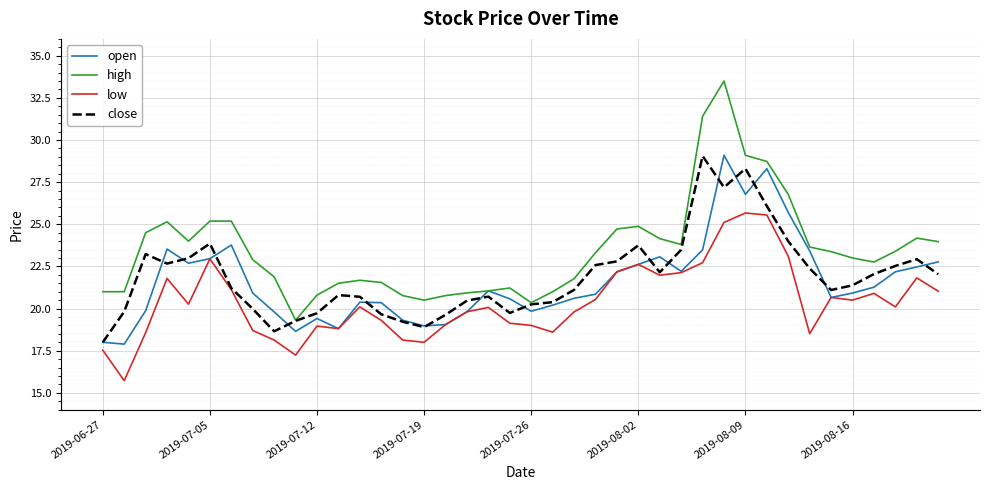

What is the smallest value displayed?

15.7